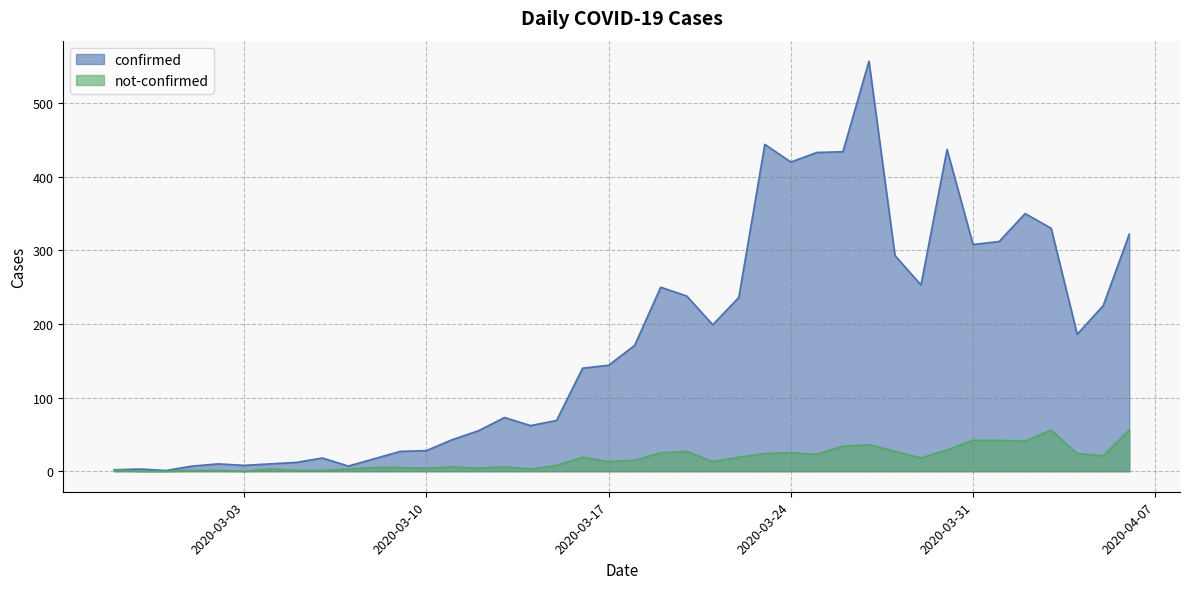

What is the sum of the not-confirmed values at 2020-03-30 and 2020-03-27?

65